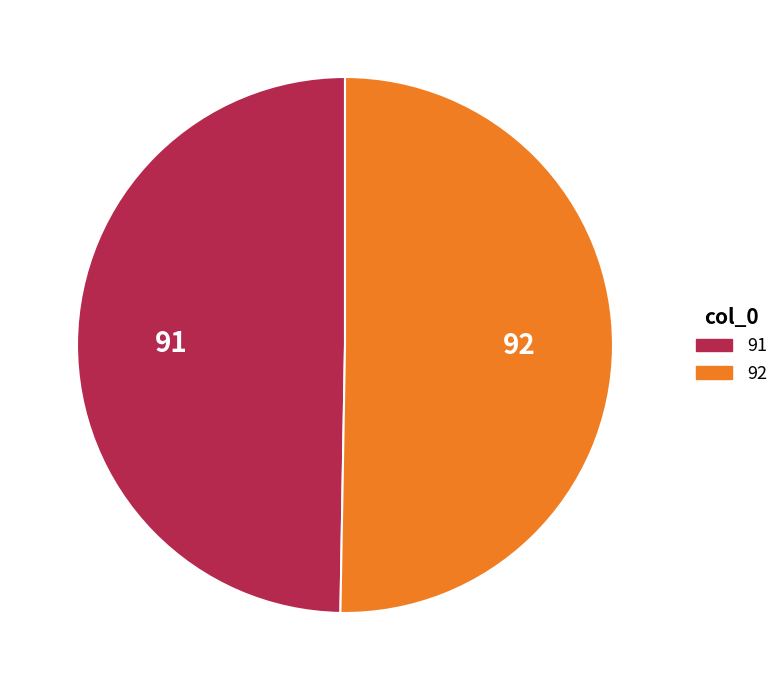

Rank the categories by value from lowest to highest.

91, 92